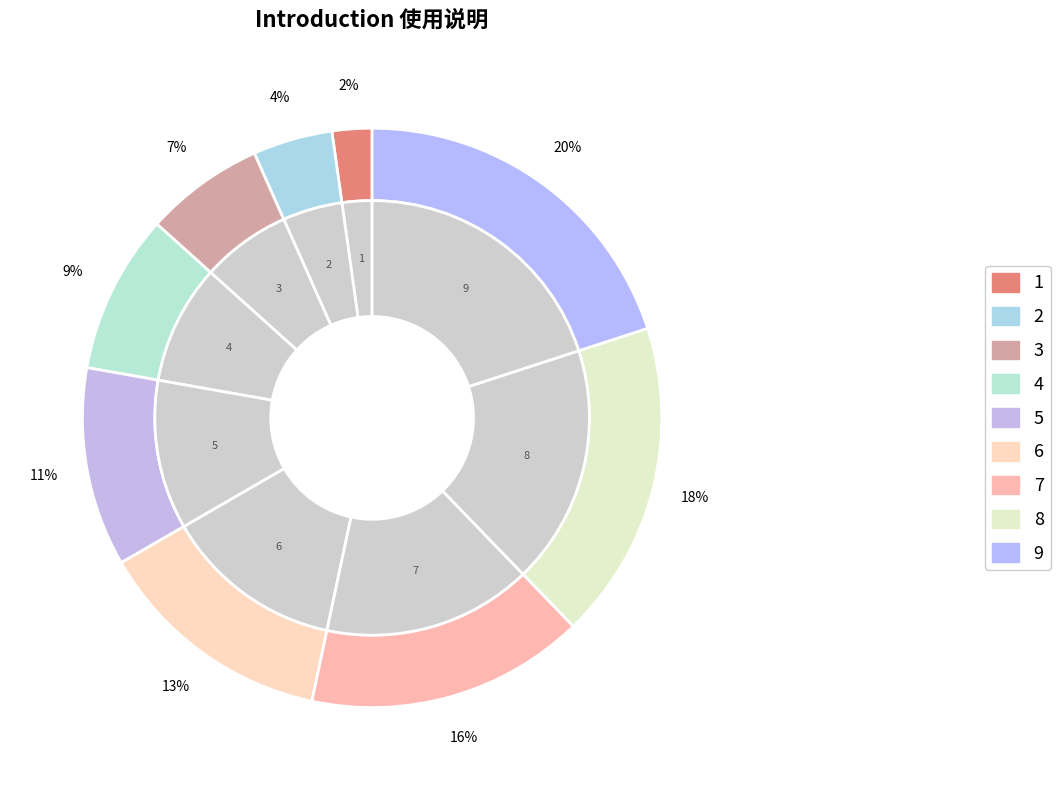

Rank the categories by value from lowest to highest.

1, 2, 3, 4, 5, 6, 7, 8, 9